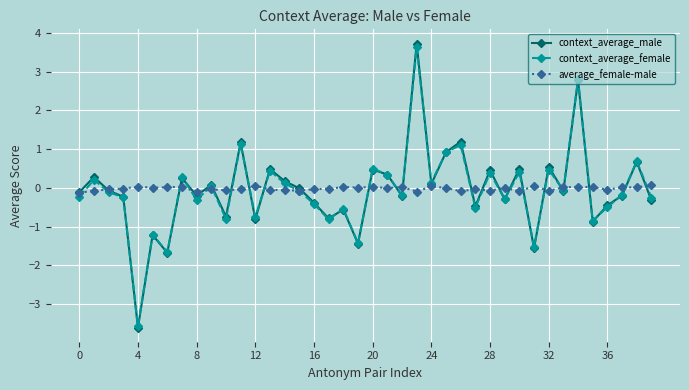

Which series has the widest spread of values?

context_average_male